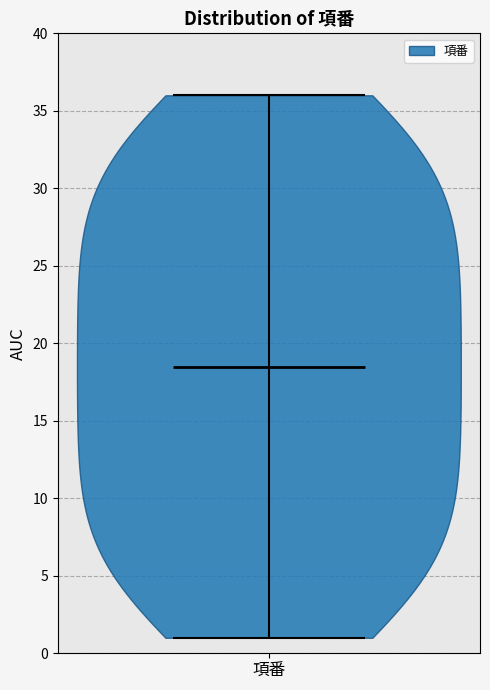

What is the highest point the violin for 項番 reaches on the y-axis? The values are not printed on the chart, so give them approximately, as read against the axis.

36.0